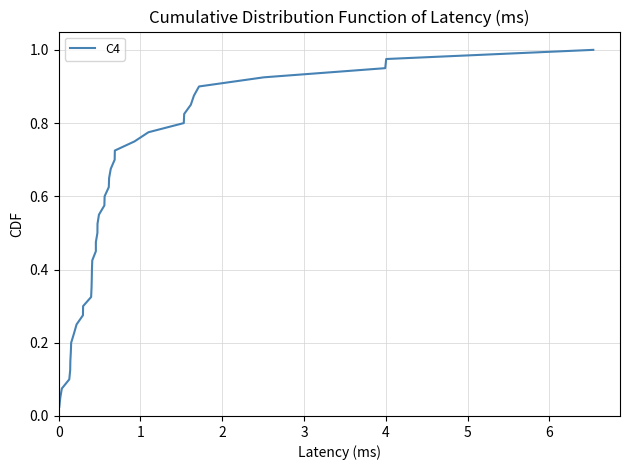

How many series are shown in this chart?

1